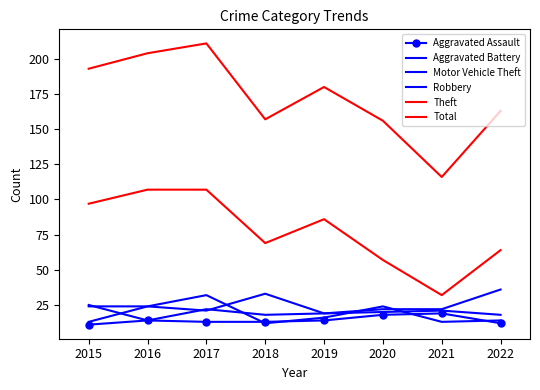

How many values in the Theft series exceed 86?

3